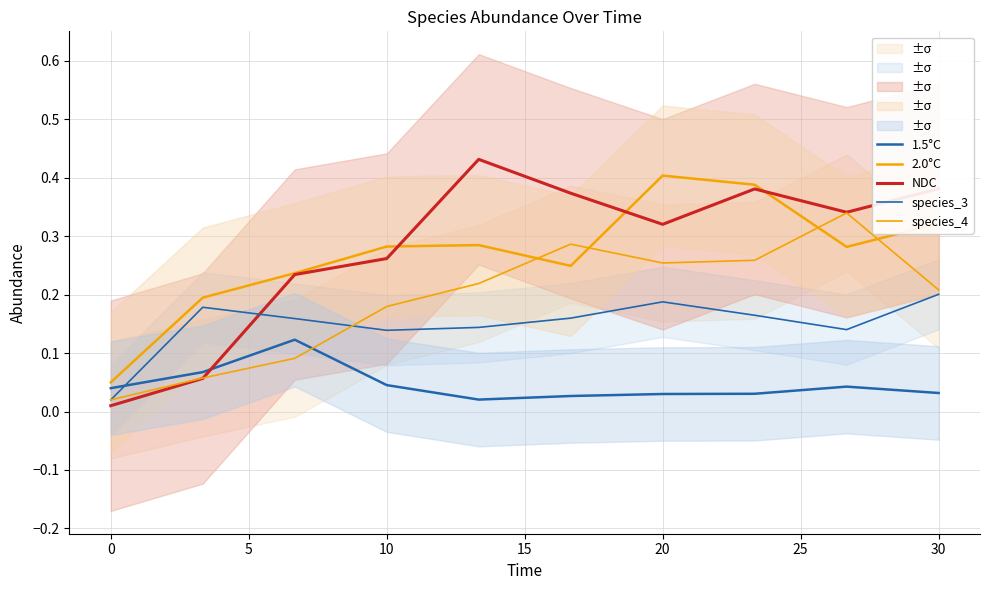

At which category does NDC reach its first local valley?

20